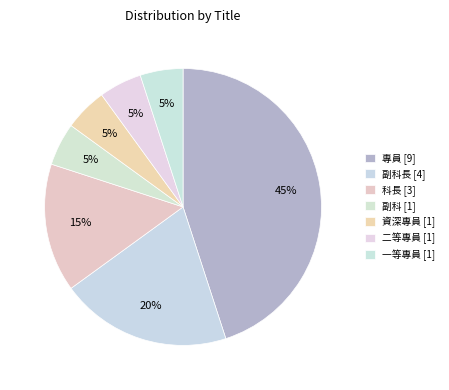

How many segments does this pie chart have?

7